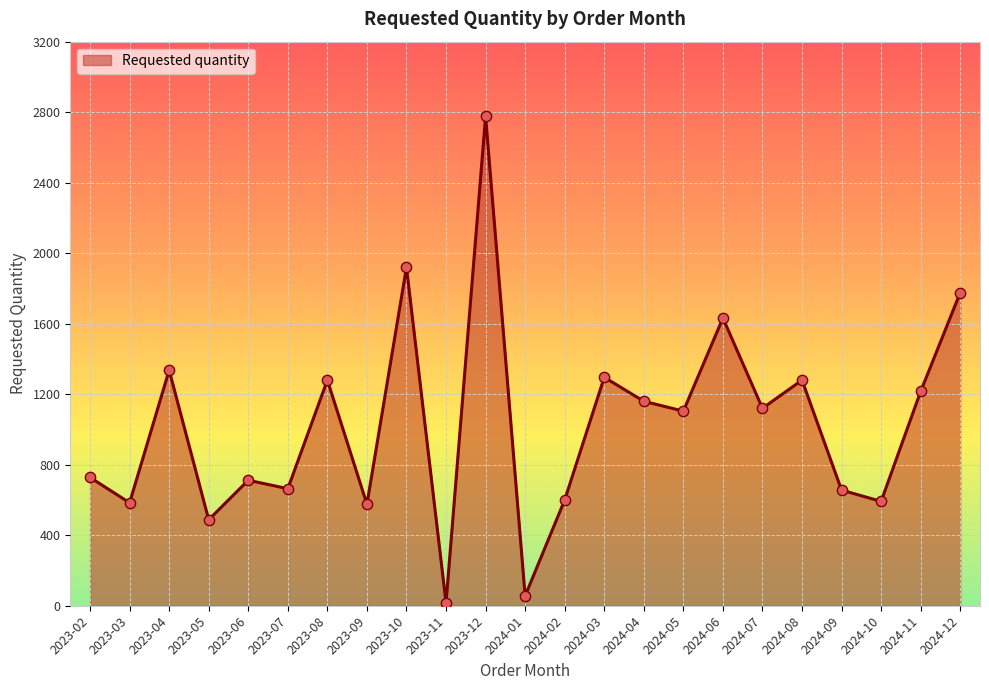

Between 2023-12 and 2023-07, which is larger?

2023-12